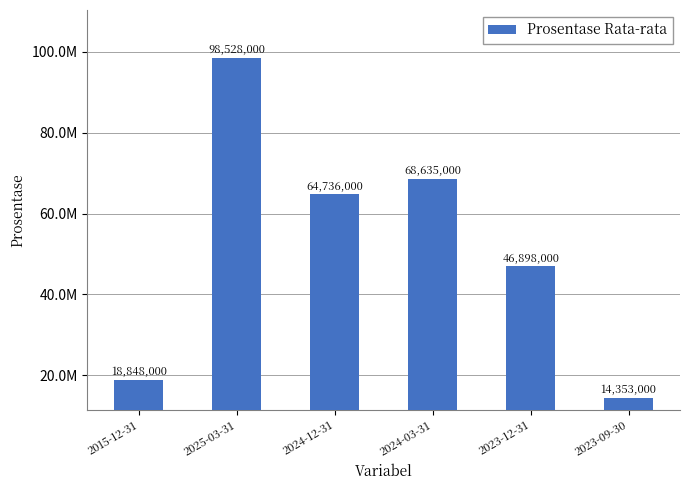

Which label corresponds to the largest value in the chart?

2025-03-31